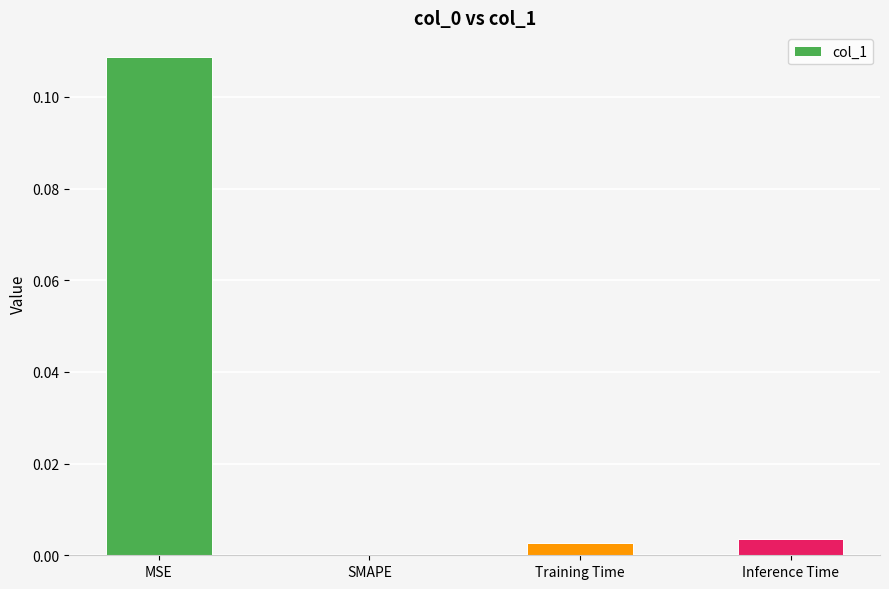

At which category does the chart reach its peak across all series?

MSE